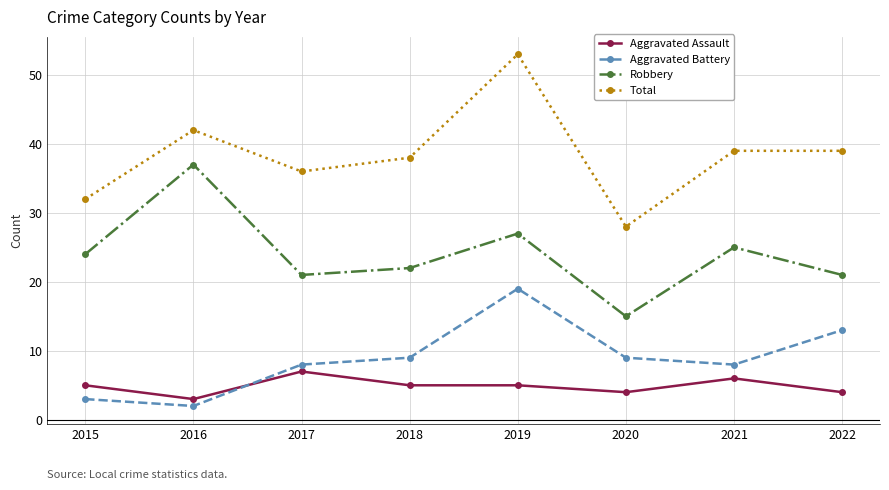

What is the approximate value of Total at 2016?

42